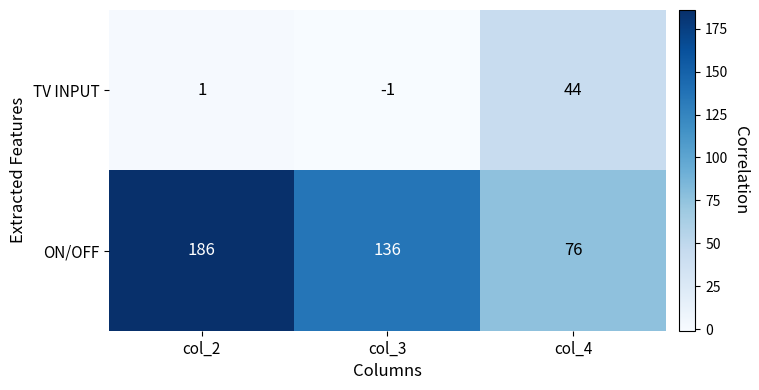

How many data points in TV INPUT are less than 1?

1